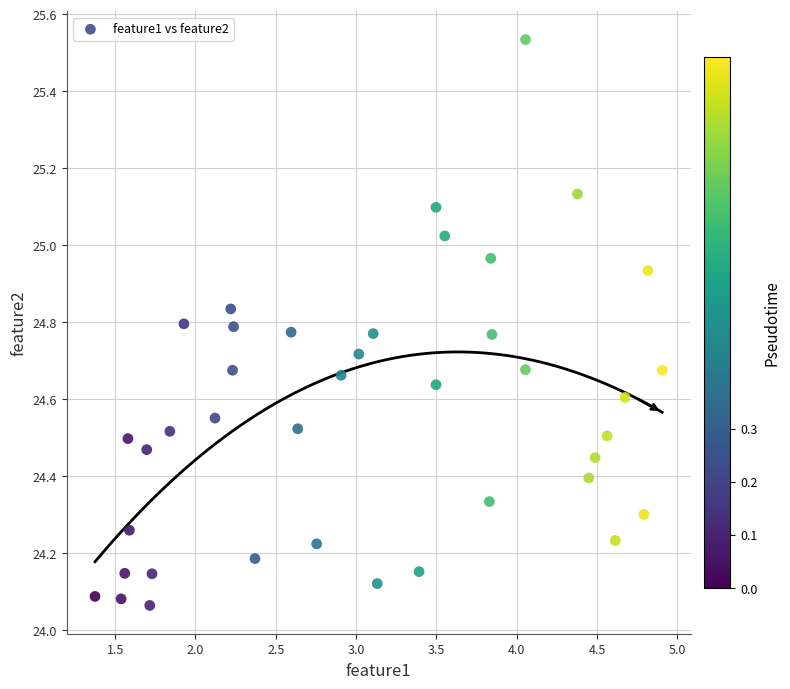

What is the range of Y values (max minus min)?

1.5